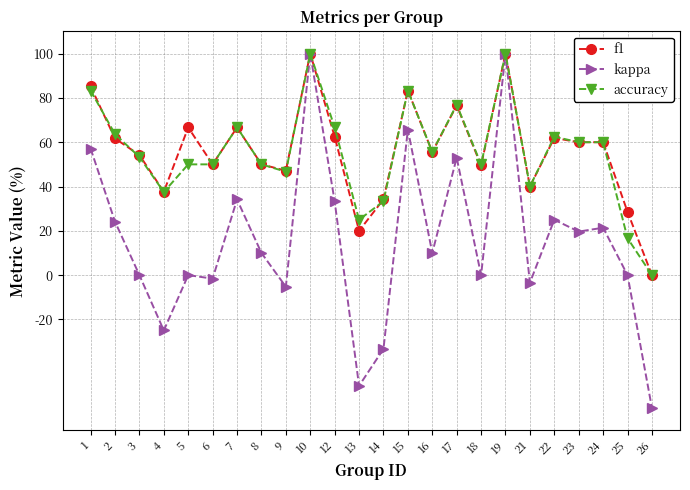

Does the chart have visible grid lines?

Yes